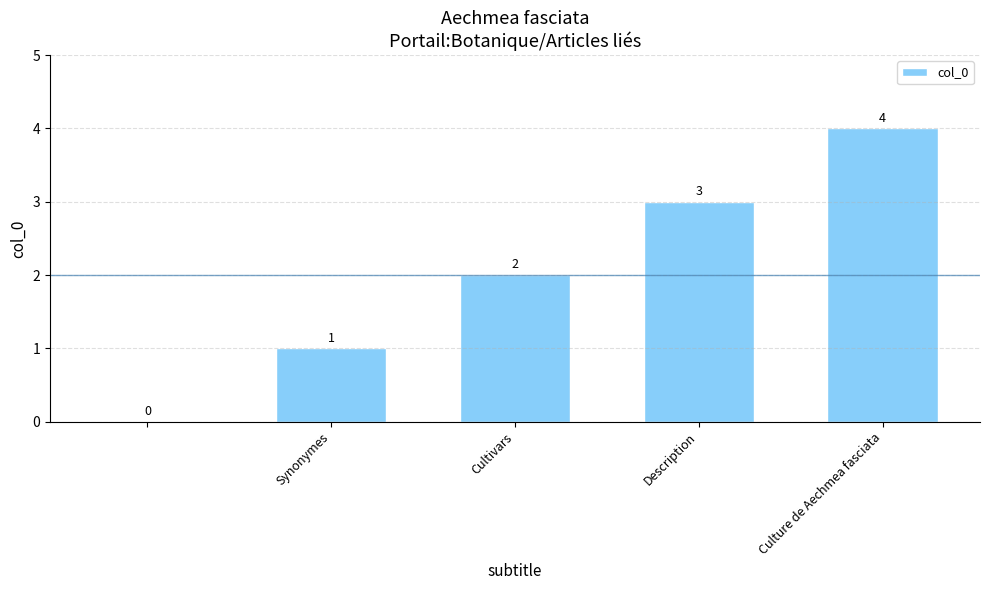

What is the greatest value displayed?

4